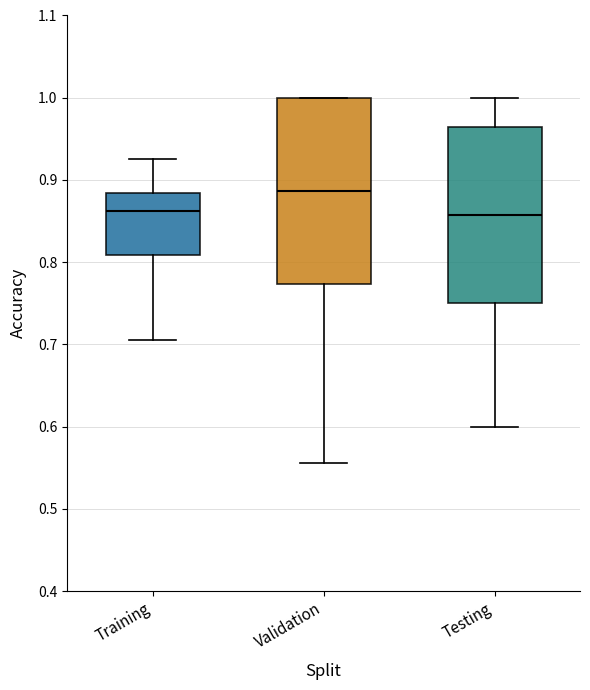

Where is the lower edge of the box for Testing on the y-axis? The values are not printed on the chart, so give them approximately, as read against the axis.

0.75